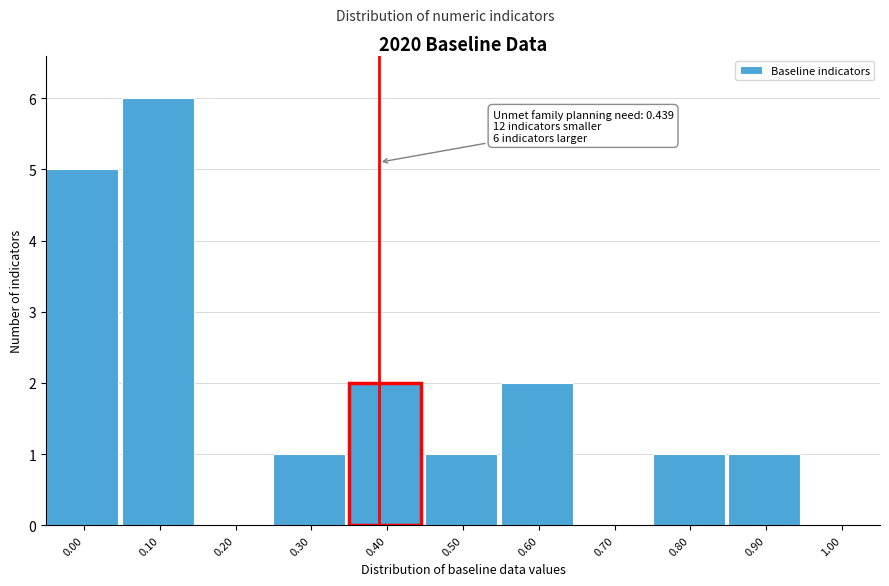

Reading left to right, extract all data points from this chart.

0.00=5	0.10=6	0.20=0	0.30=1	0.40=2	0.50=1	0.60=2	0.70=0	0.80=1	0.90=1	1.00=0